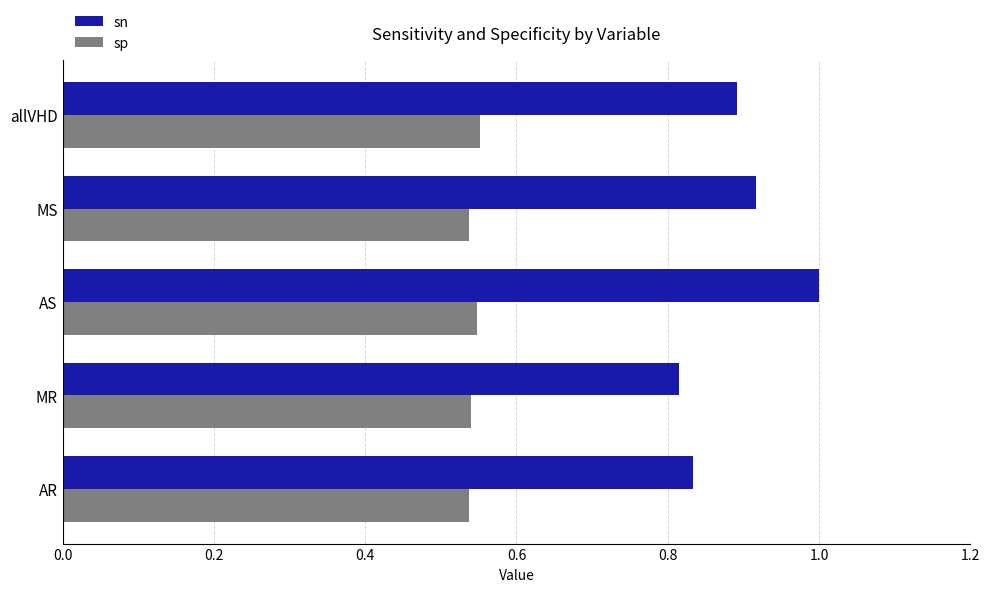

The sp series shows 0.3 at AS. True or false?

False